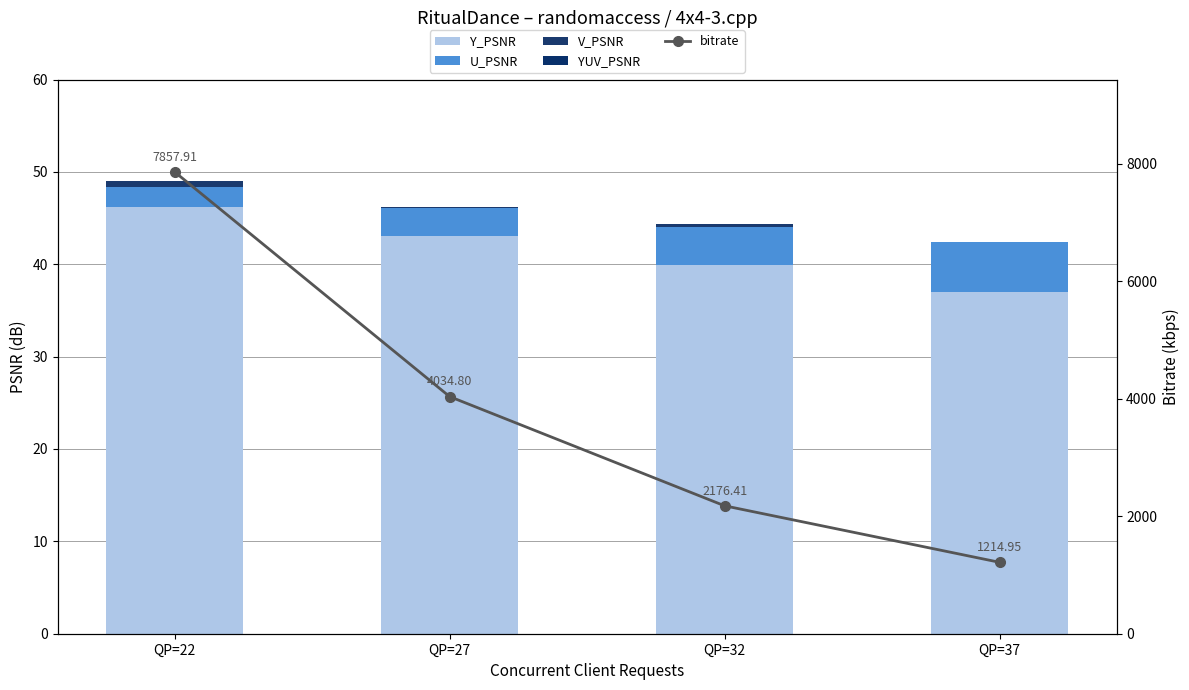

What is the greatest value displayed?

7857.9